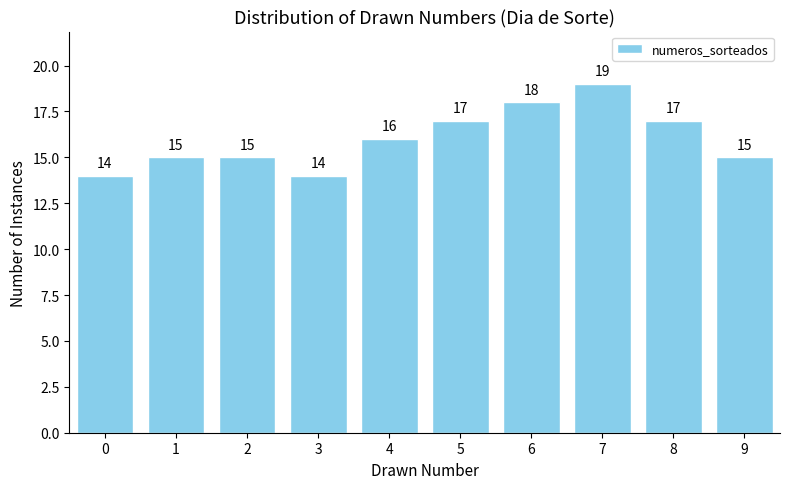

Reading left to right, transcribe all the data shown in this chart.

0=14	1=15	2=15	3=14	4=16	5=17	6=18	7=19	8=17	9=15